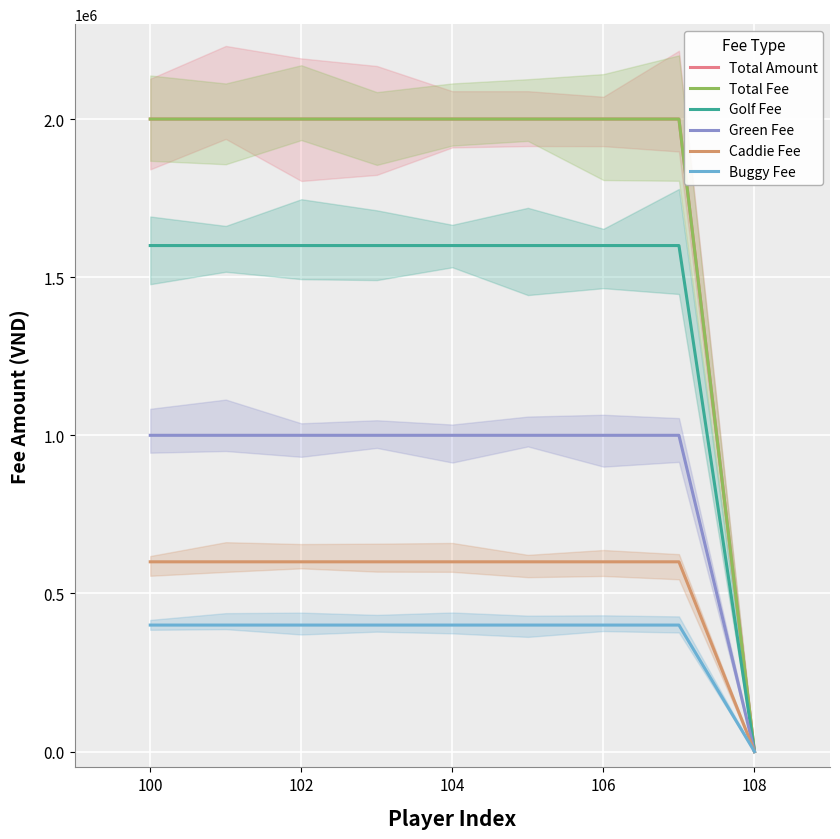

Read the Green Fee value at 108, to the nearest 50.

0